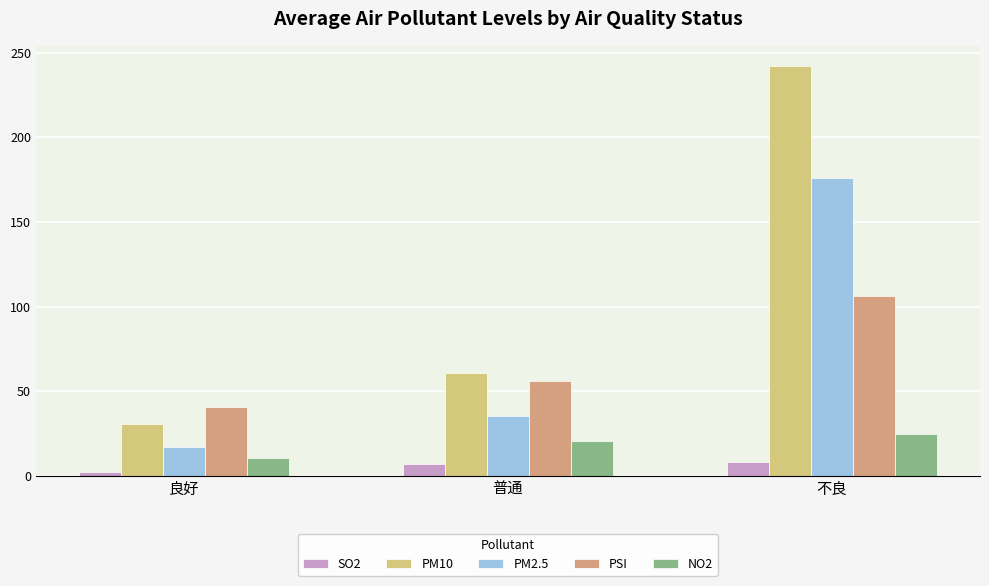

What is the value of the PM10 bar at the 3rd from the left?

242.0